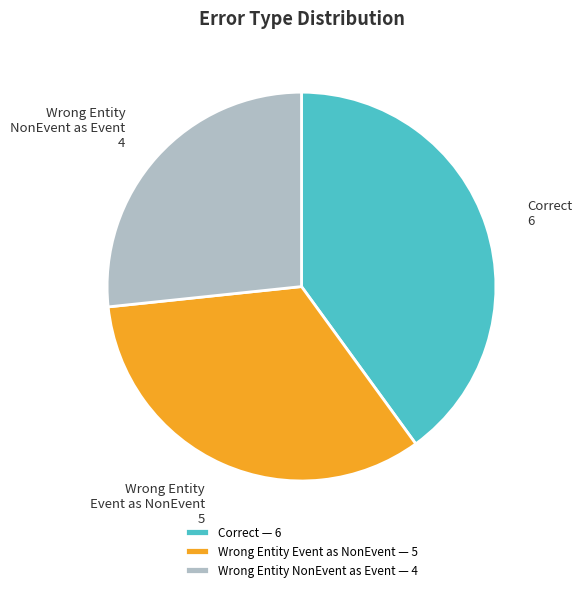

What is the smallest slice in the pie chart?

Wrong Entity NonEvent as Event — 4